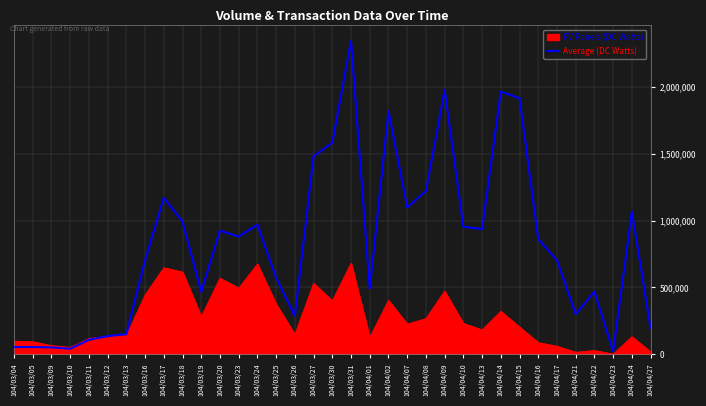

What is the maximum value shown in the chart?

2342000